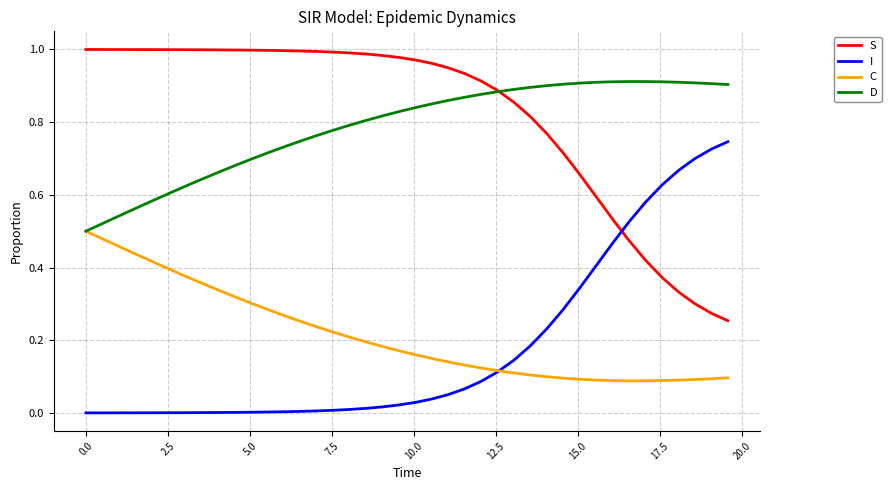

True or false: S and C cross at least once.

False